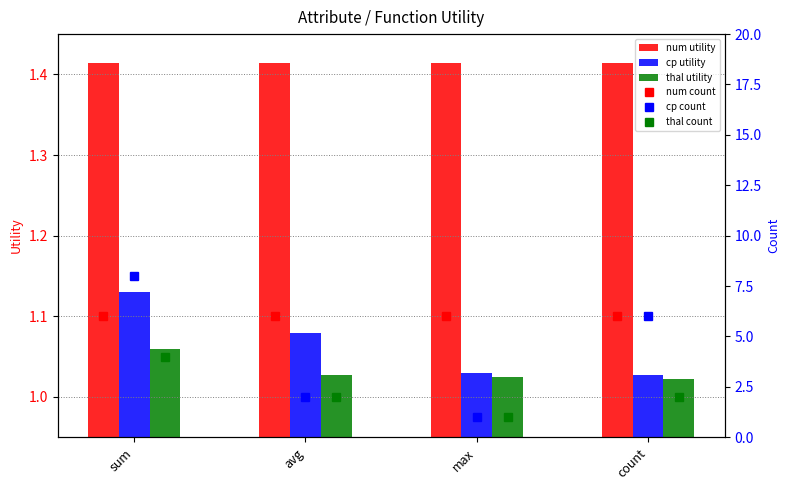

At which label does cp count first exceed 6?

sum